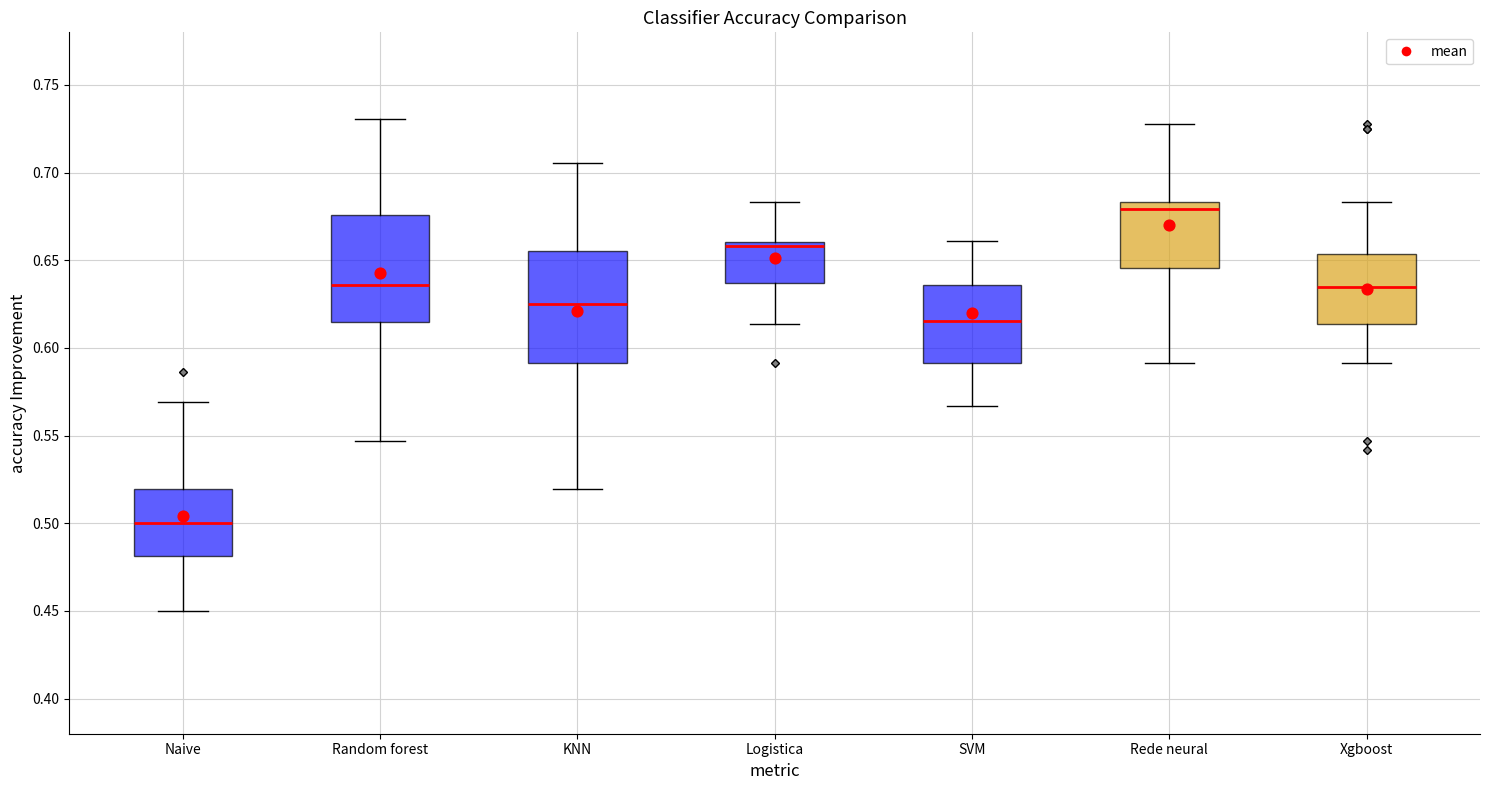

Where does the upper whisker of the box for Rede neural end on the y-axis? The values are not printed on the chart, so give them approximately, as read against the axis.

0.730